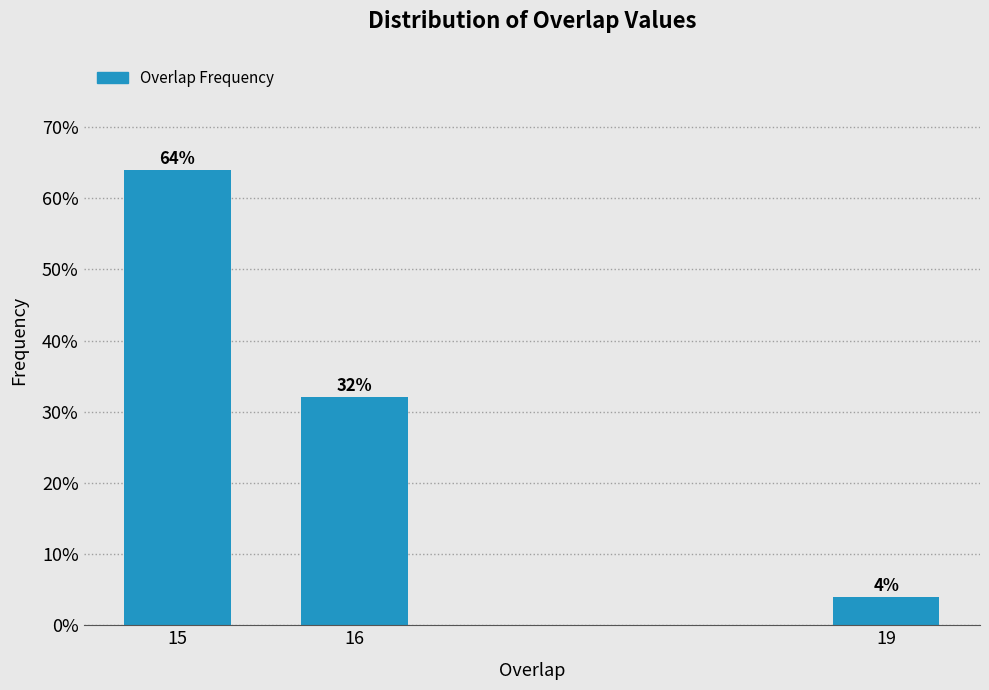

Reading right to left, what are all the values shown in this chart?

4	32	64